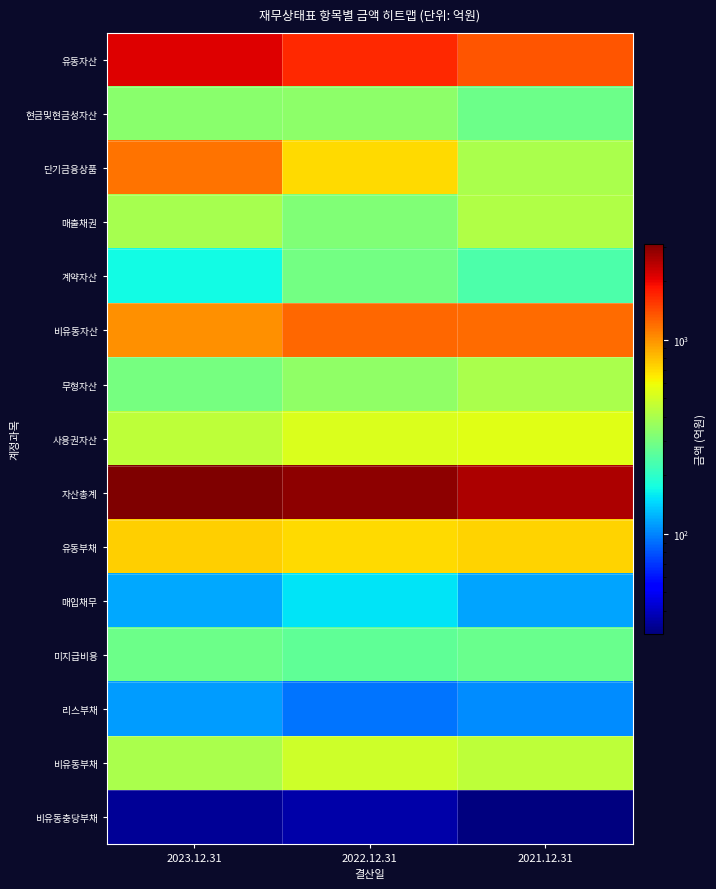

Rank the series at 2021.12.31 from lowest to highest value.

비유동충당부채, 리스부채, 매입채무, 계약자산, 미지급비용, 현금및현금성자산, 무형자산, 단기금융상품, 매출채권, 비유동부채, 사용권자산, 유동부채, 비유동자산, 유동자산, 자산총계